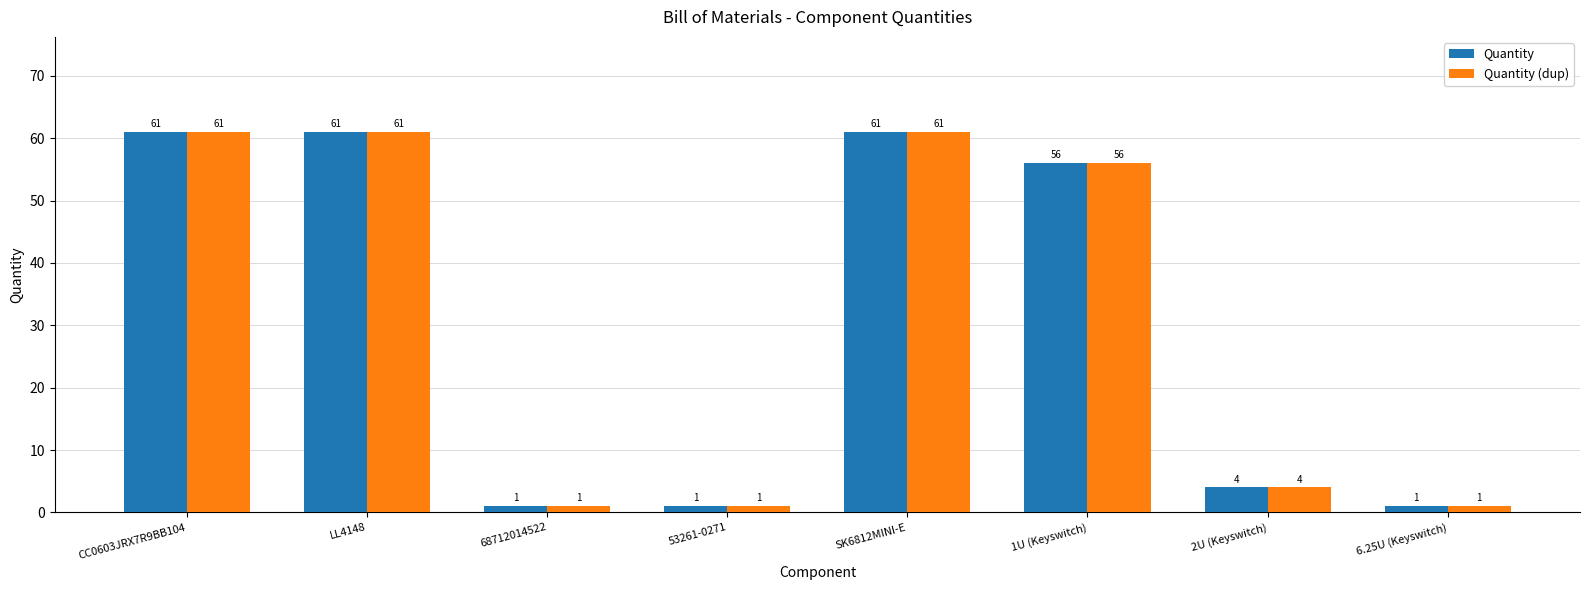

What position from the left is CC0603JRX7R9BB104?

1